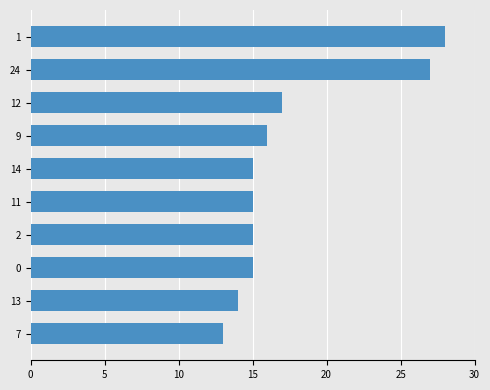

What is the value of the 9th bar from the top?

14